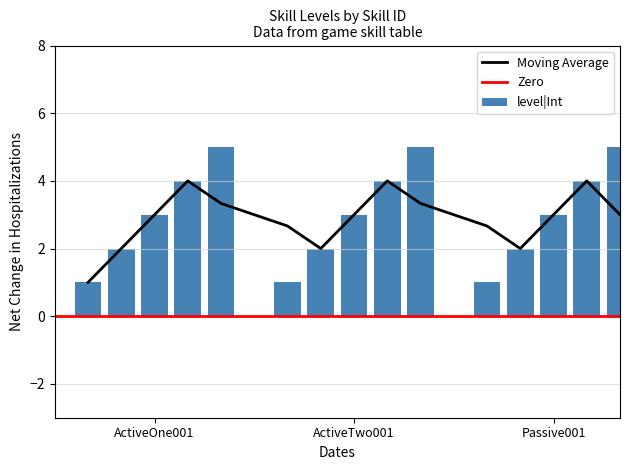

Does the chart contain any negative values?

No